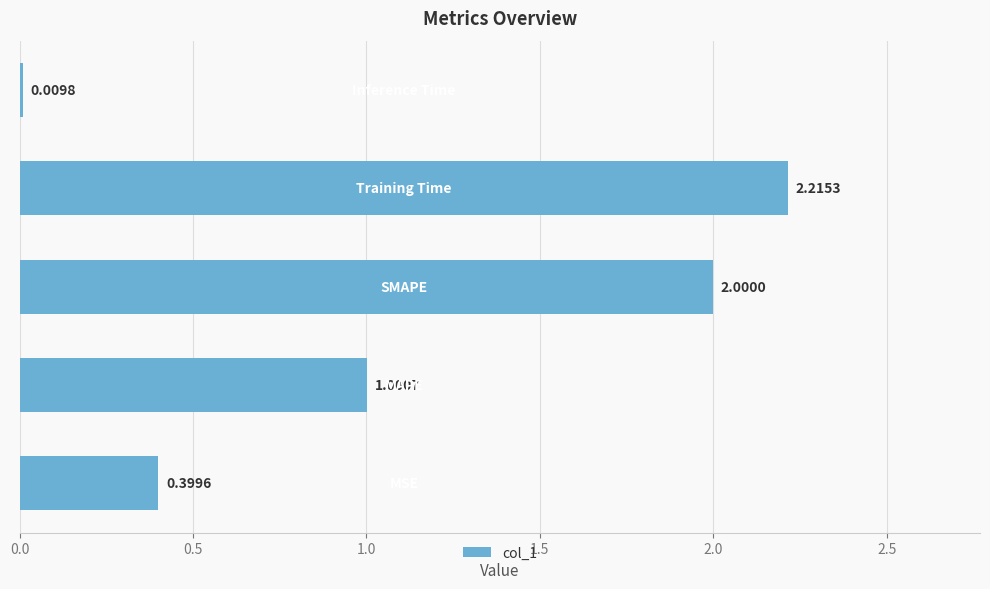

What is the sum of all values?

5.6